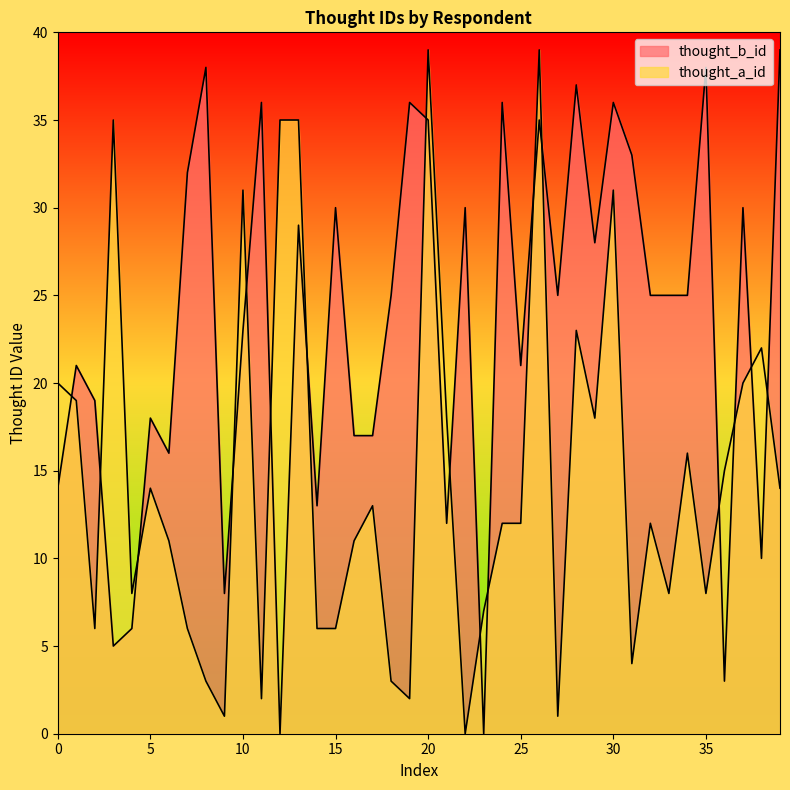

The thought_b_id series shows 24 at 17. True or false?

False